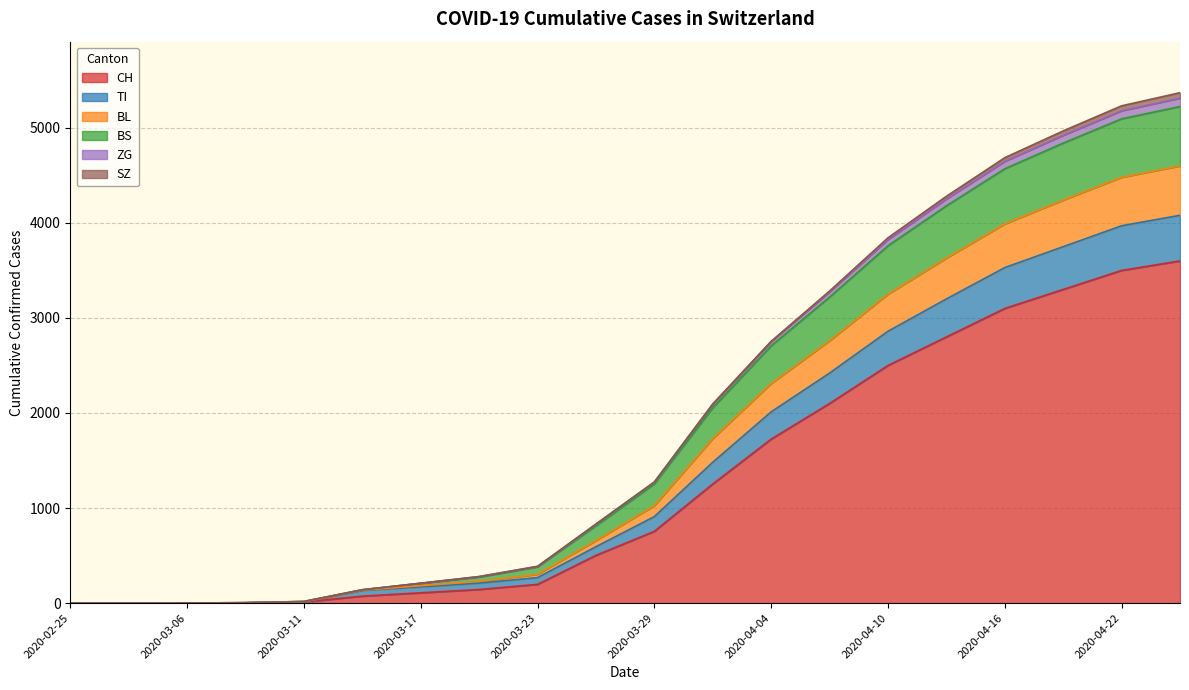

What is the maximum value for CH?

3600